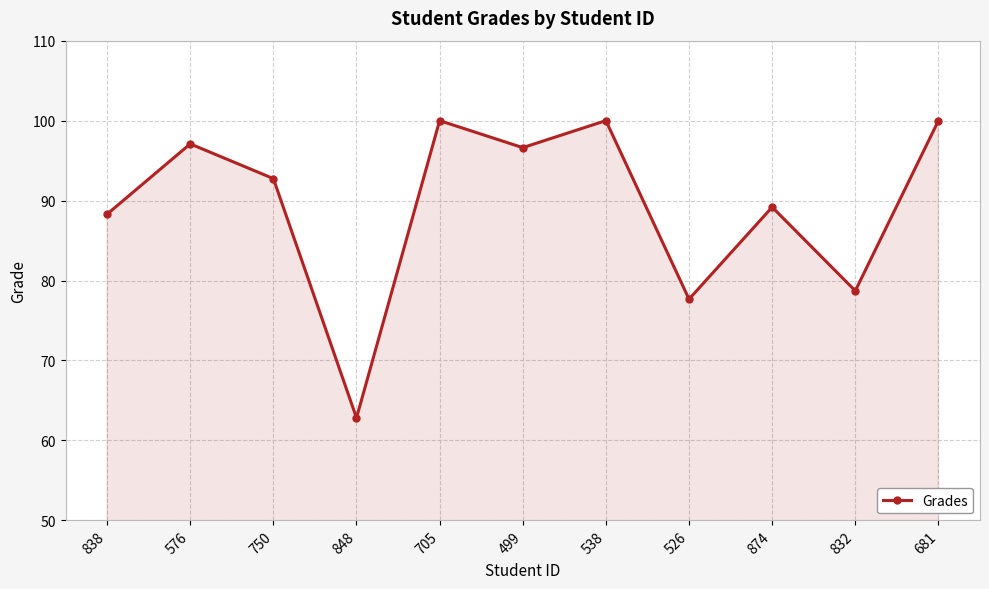

Approximately how many times larger is the value at 681 compared to 705?

1.0